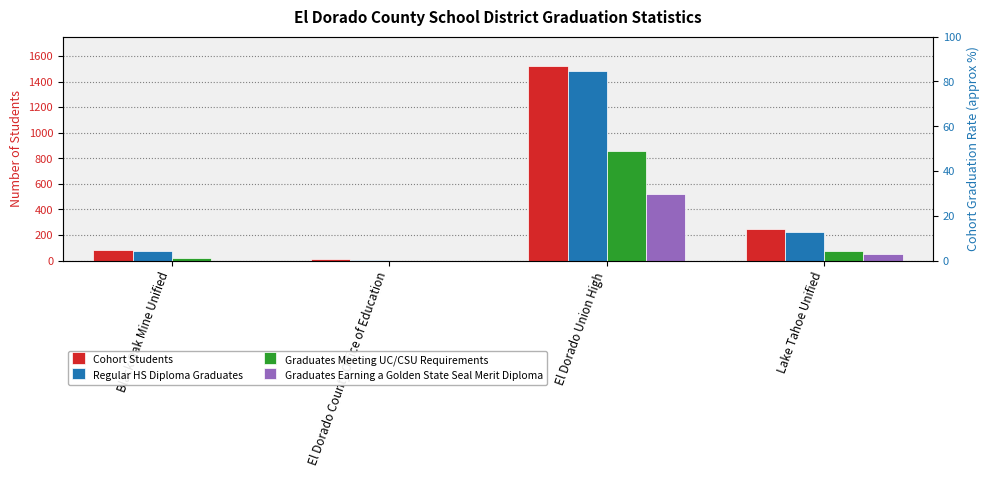

What is the difference between the highest and lowest values at El Dorado County Office of Education?

15